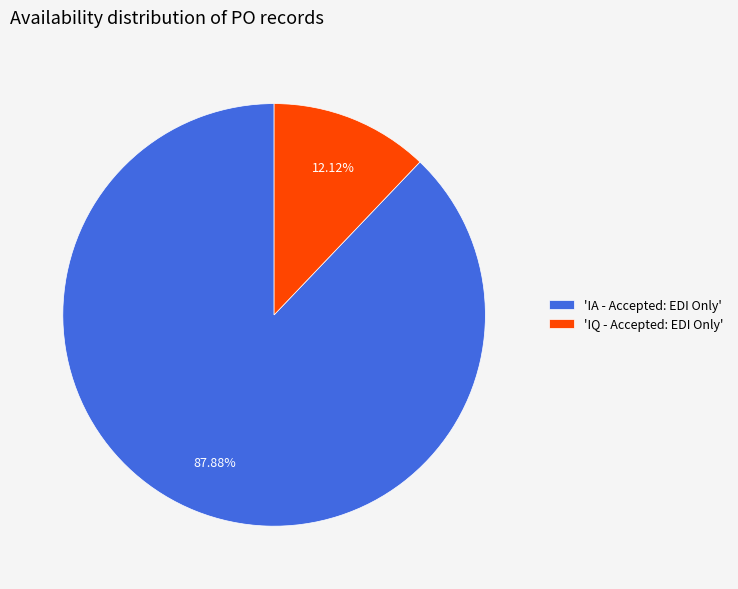

Is the sum of 'IQ - Accepted: EDI Only' and 'IA - Accepted: EDI Only' greater than half?

Yes